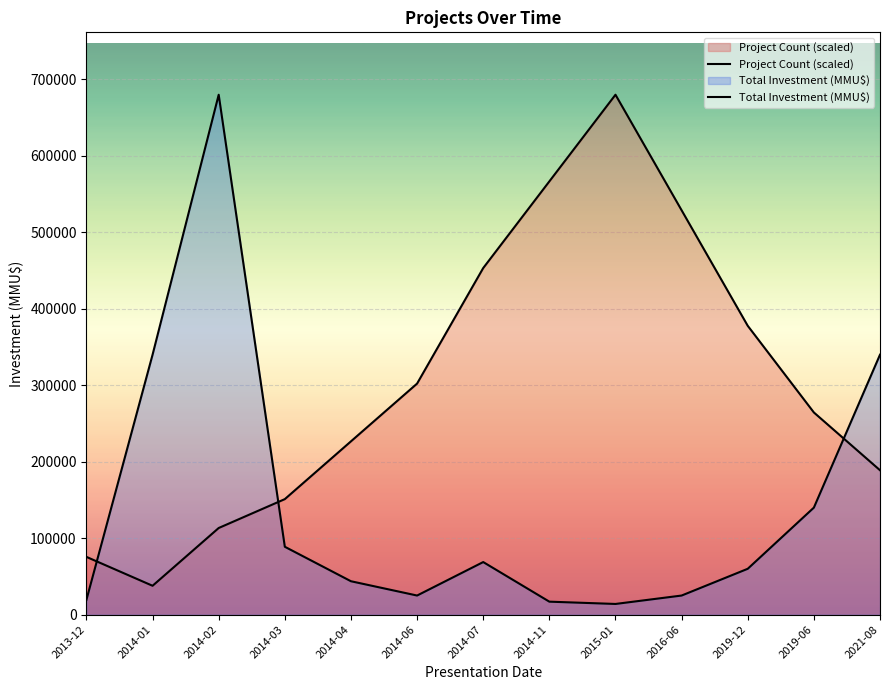

Reading left to right, what are all the values shown in this chart?

Project Count (scaled): 2013-12=75555.6	2014-01=37777.8	2014-02=113333.3	2014-03=151111.1	2014-04=226666.7	2014-06=302222.2	2014-07=453333.3	2014-11=566666.7	2015-01=680000.0	2016-06=528888.9	2019-12=377777.8	2019-06=264444.4	2021-08=188888.9
Total Investment (MMU$): 2013-12=19440.0	2014-01=340000.0	2014-02=680000.0	2014-03=88797.0	2014-04=43708.0	2014-06=25010.0	2014-07=68797.0	2014-11=17000.0	2015-01=14000.0	2016-06=25000.0	2019-12=60000.0	2019-06=140000.0	2021-08=340000.0